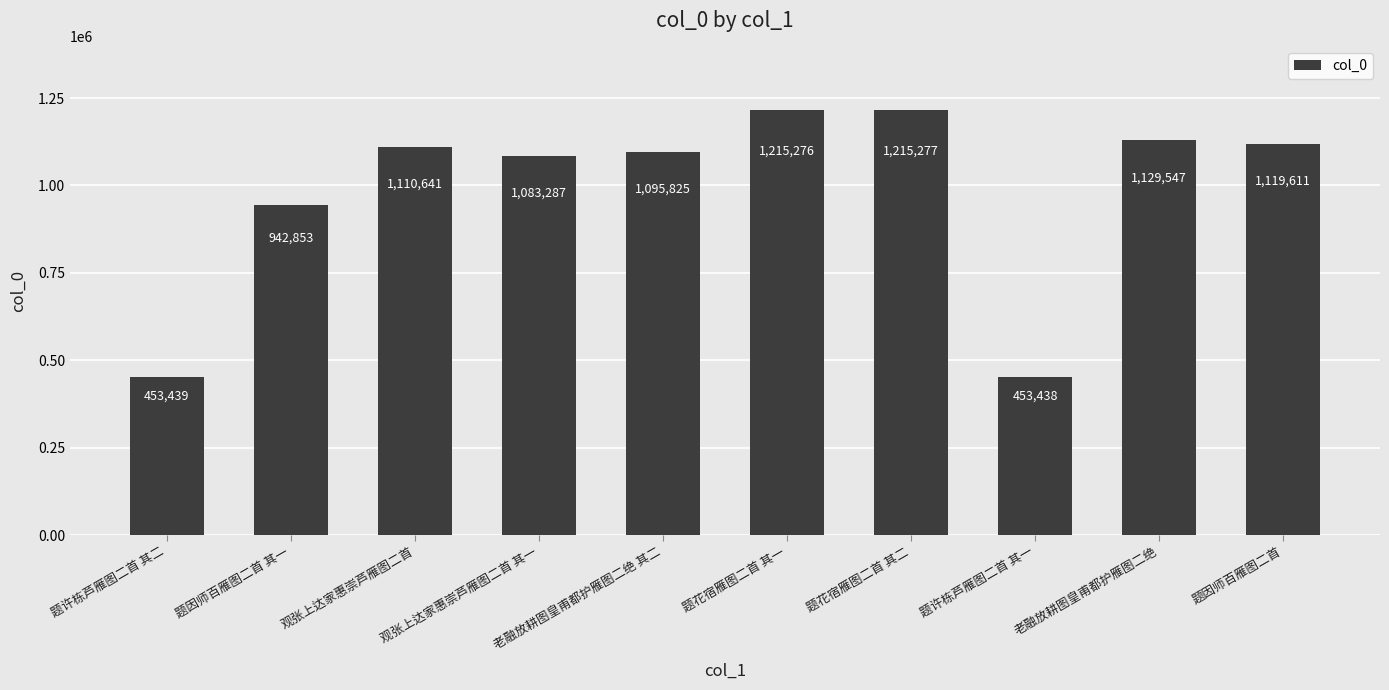

What is the minimum value shown in the chart?

453438